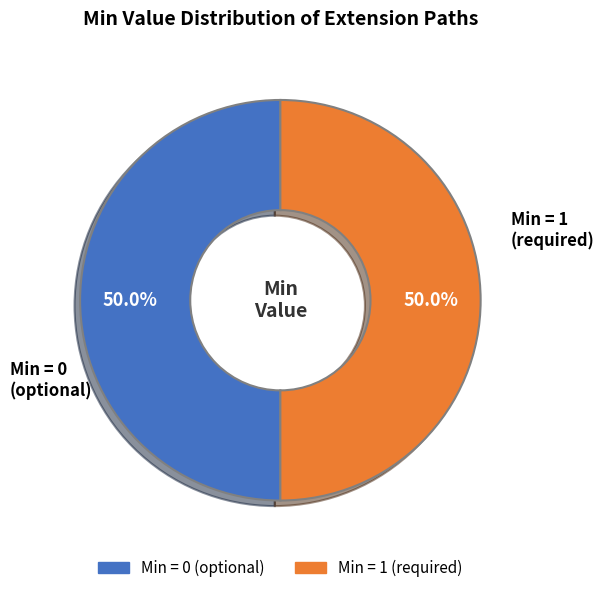

Approximately how many times larger is the value at Min = 1 (required) compared to Min = 0 (optional)?

1.0